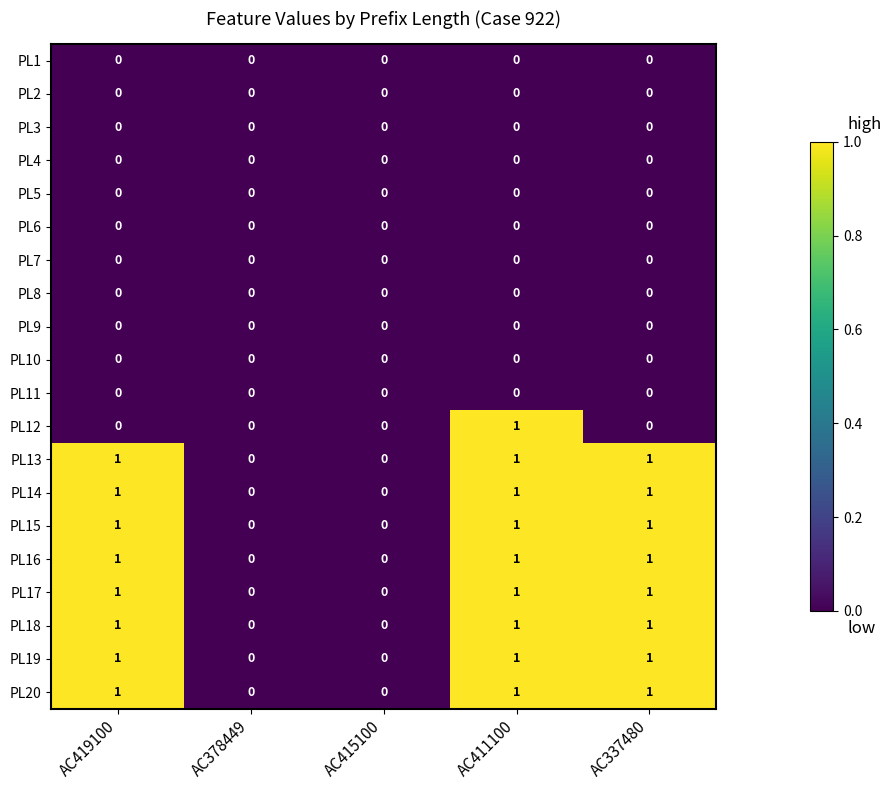

Which series changed the most between AC411100 and AC337480?

PL12